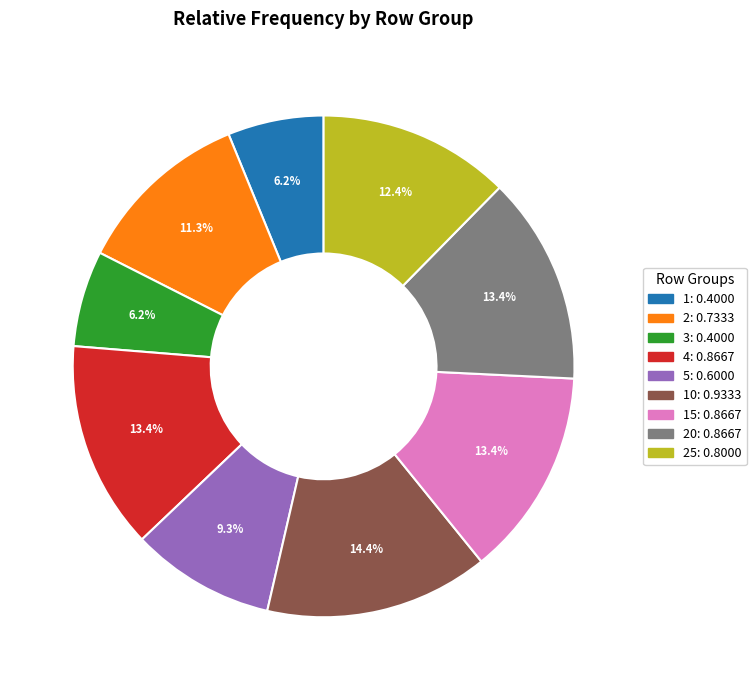

Is there any slice that represents more than half of the pie?

No